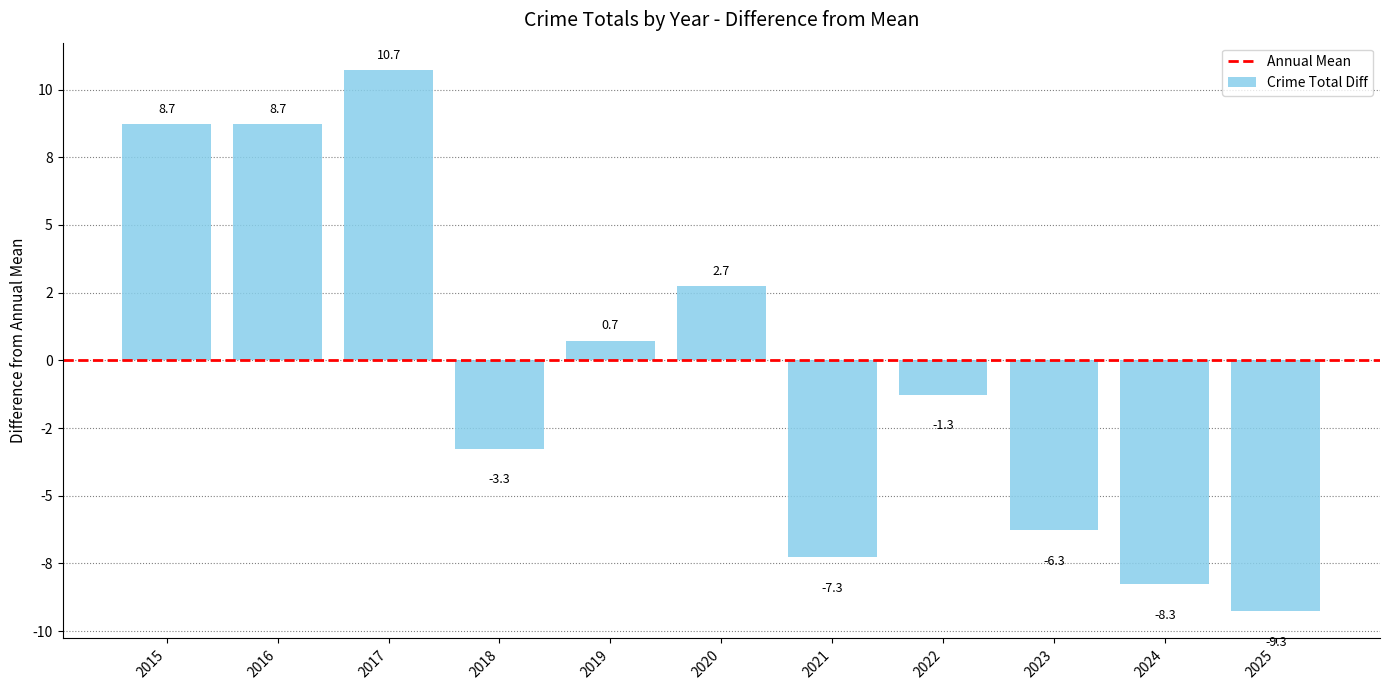

Does the chart contain any negative values?

Yes